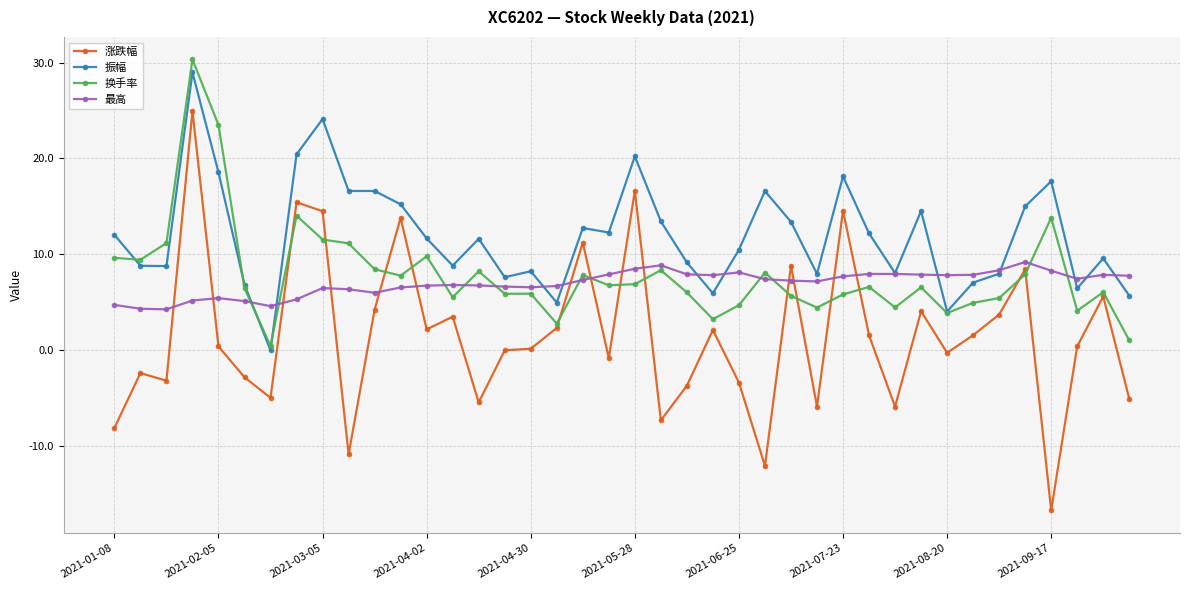

Which series has the largest total across all categories?

振幅